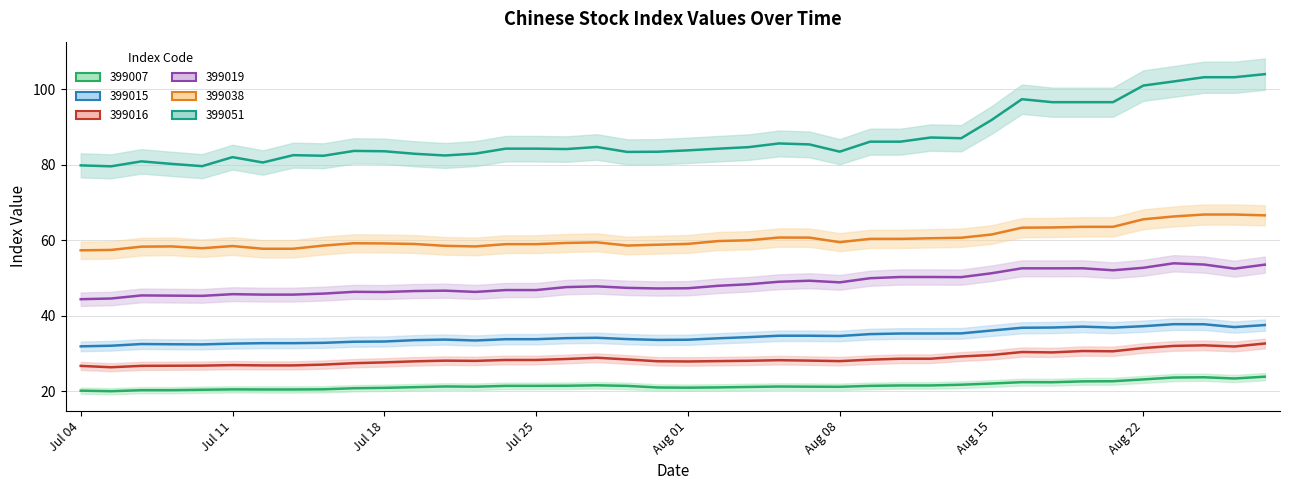

What are all the series names shown in the legend?

399007, 399015, 399016, 399019, 399038, 399051